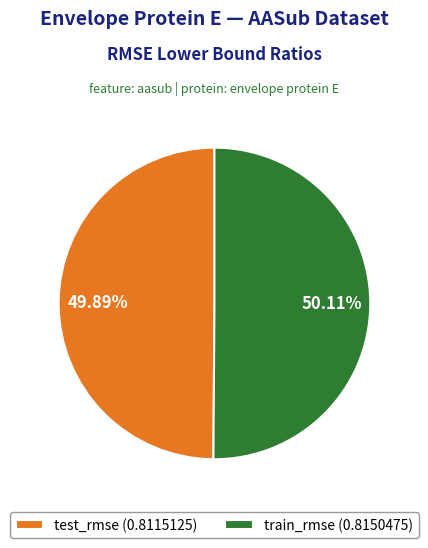

Is there a majority slice in this chart?

Yes